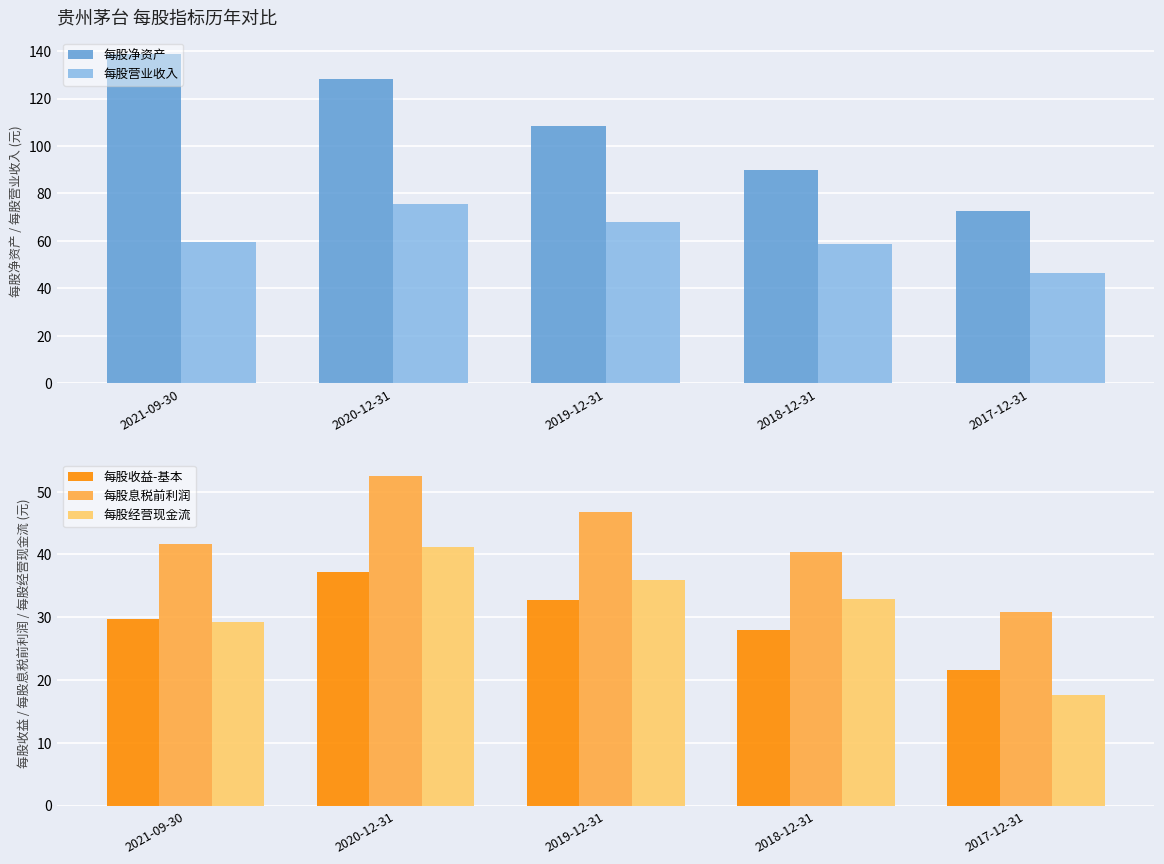

Is it true that 每股息税前利润 equals 30.8 at 2017-12-31?

True